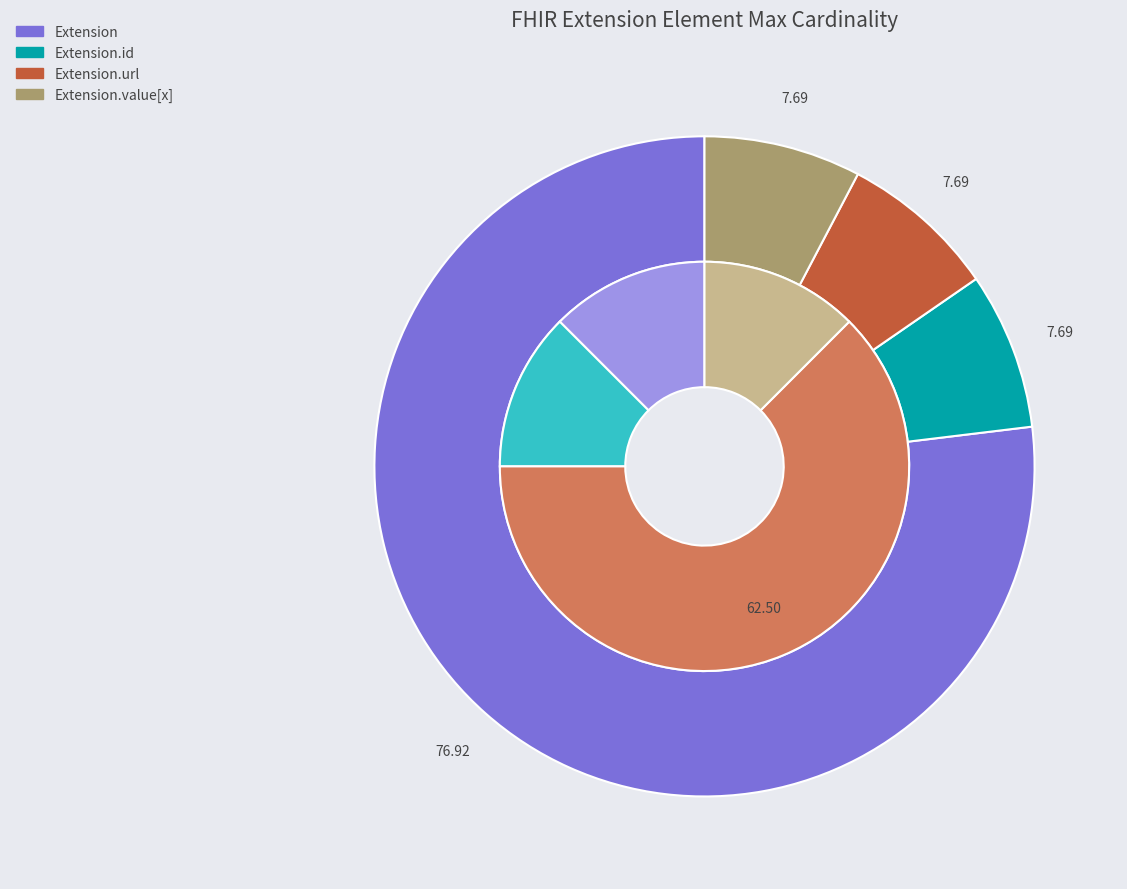

Which slice represents more than half of the pie?

Extension